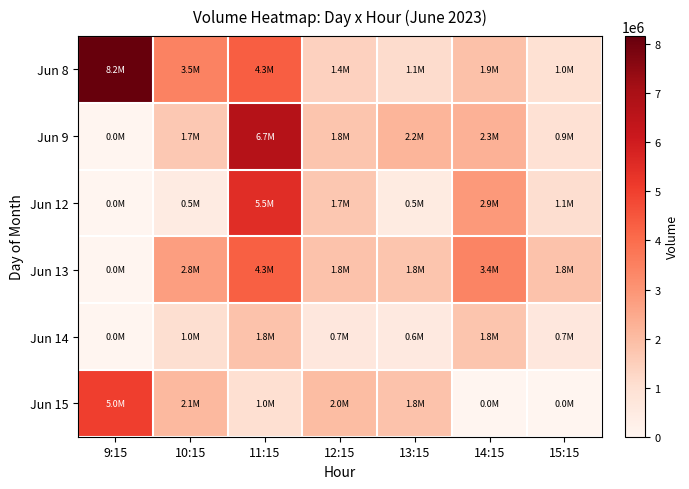

What is the spread (max minus min) of values at 14:15?

3384244